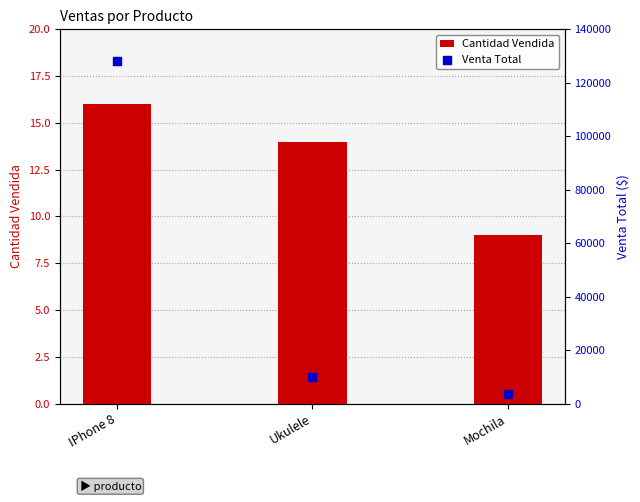

Which series has the largest total across all categories?

Venta Total